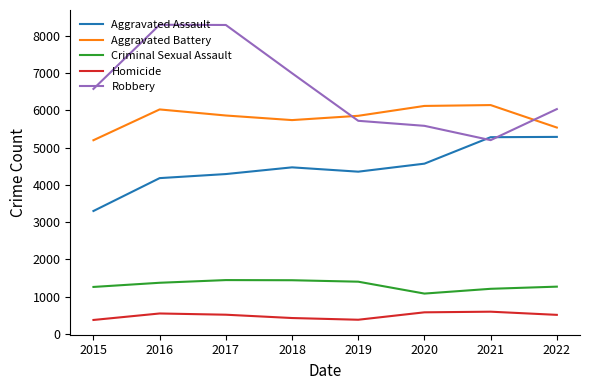

True or false: Homicide and Aggravated Assault cross at least once.

False